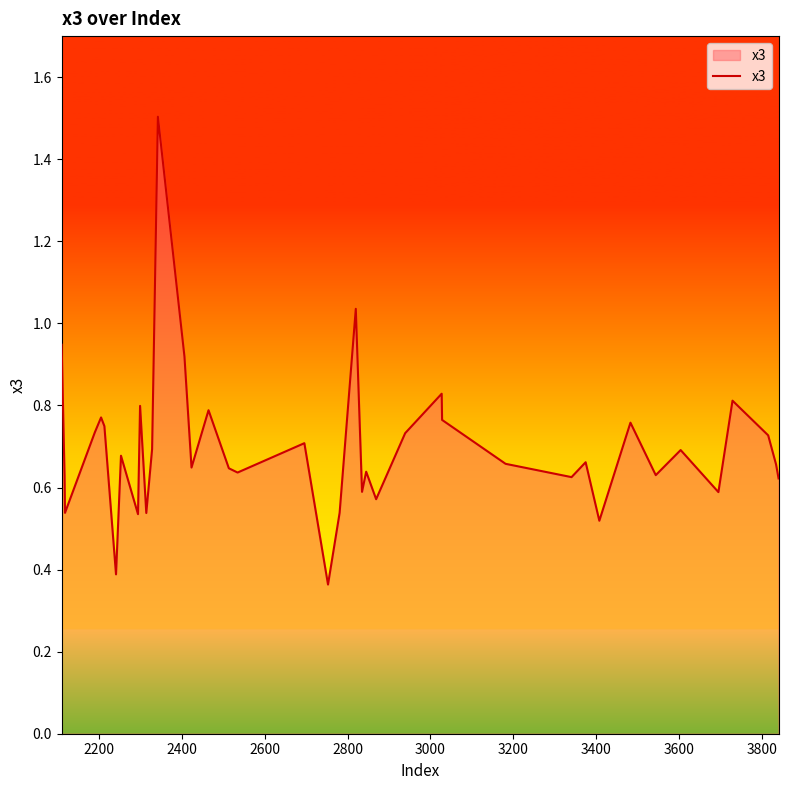

What is the maximum value shown in the chart?

1.5